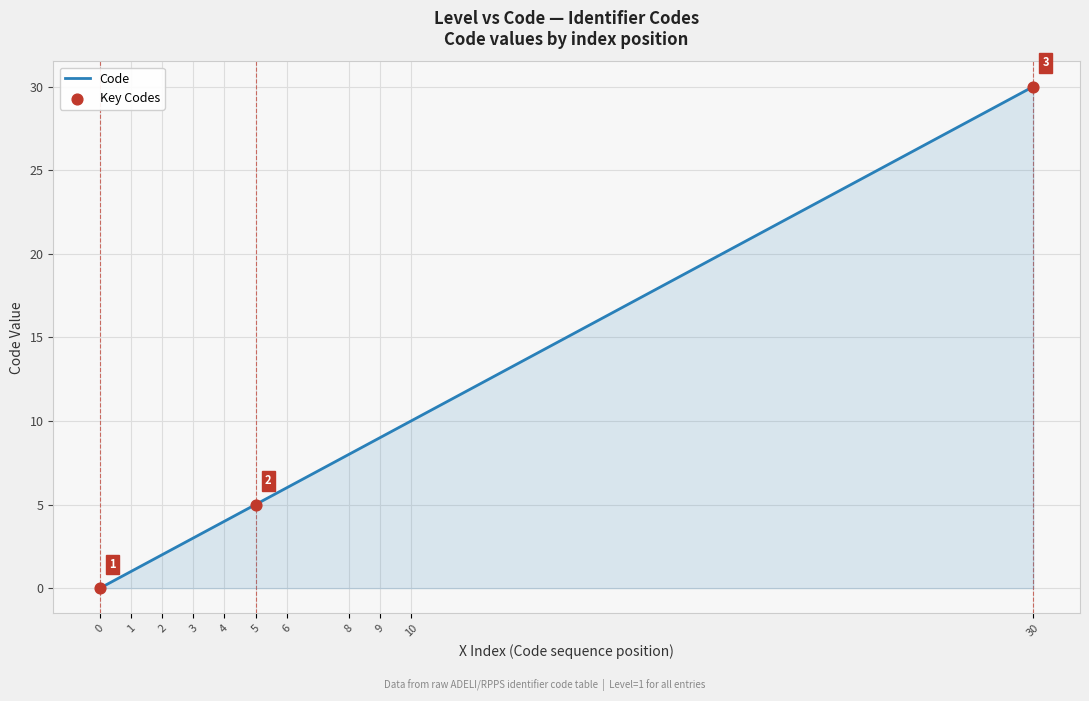

Between 1 and 0, which is larger?

1